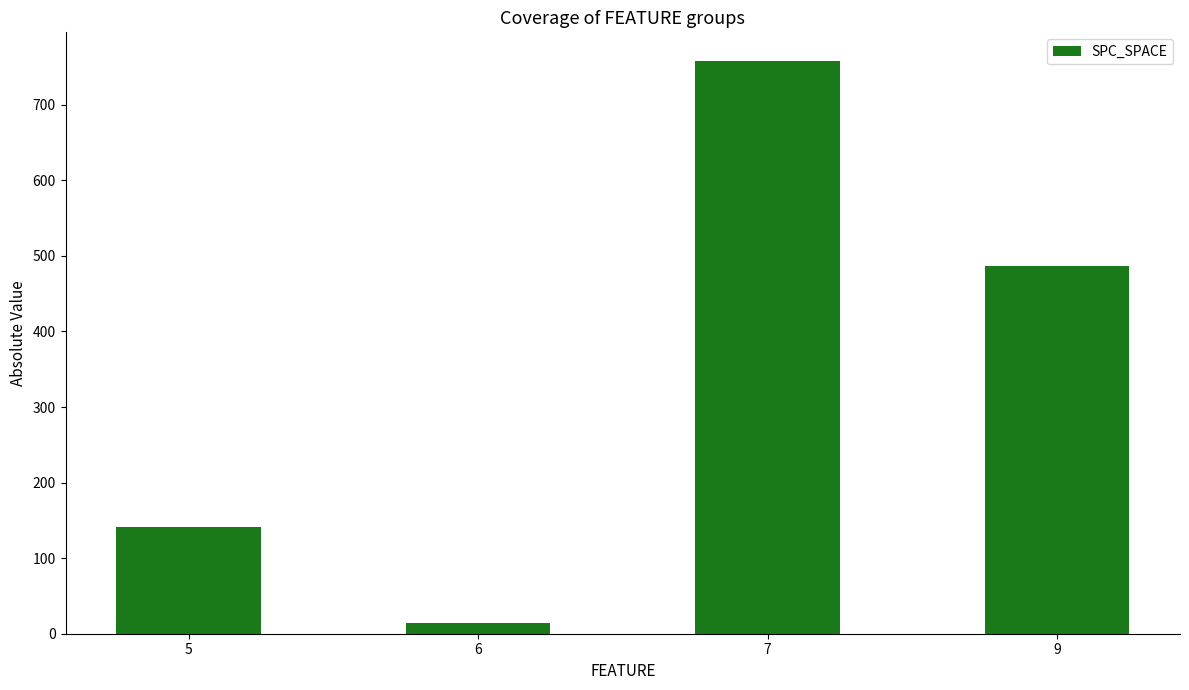

Reading left to right, transcribe all the data shown in this chart.

5=141	6=14	7=758	9=487